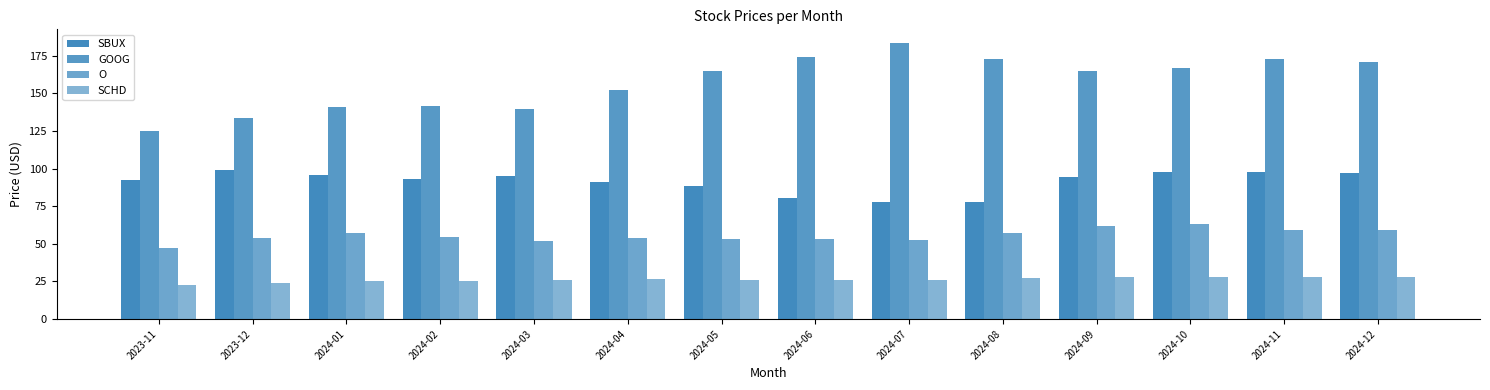

What is the average value of the SCHD series?

26.3